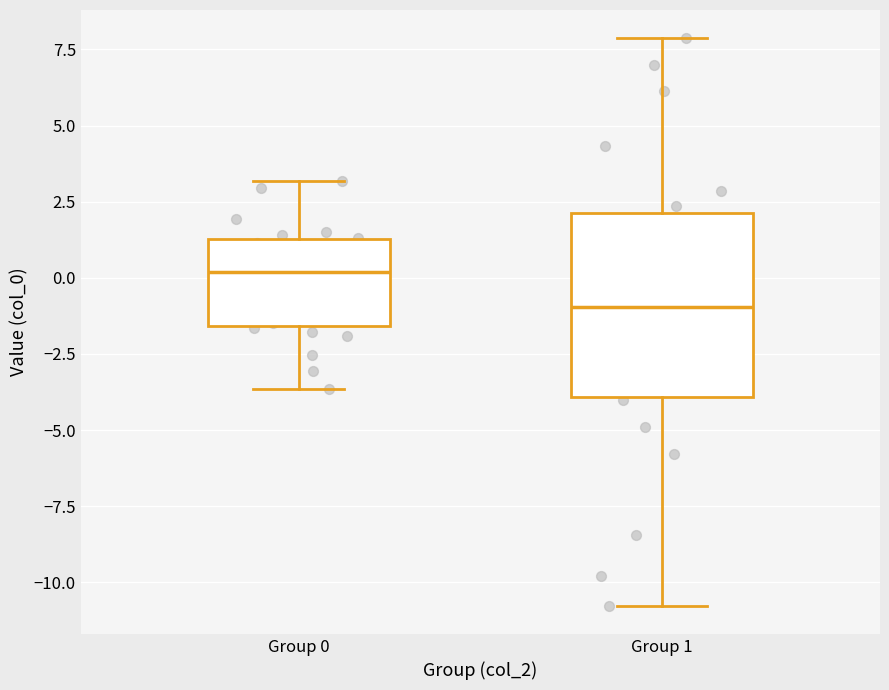

Where is the lower edge of the box for Group 1 on the y-axis? The values are not printed on the chart, so give them approximately, as read against the axis.

-4.0